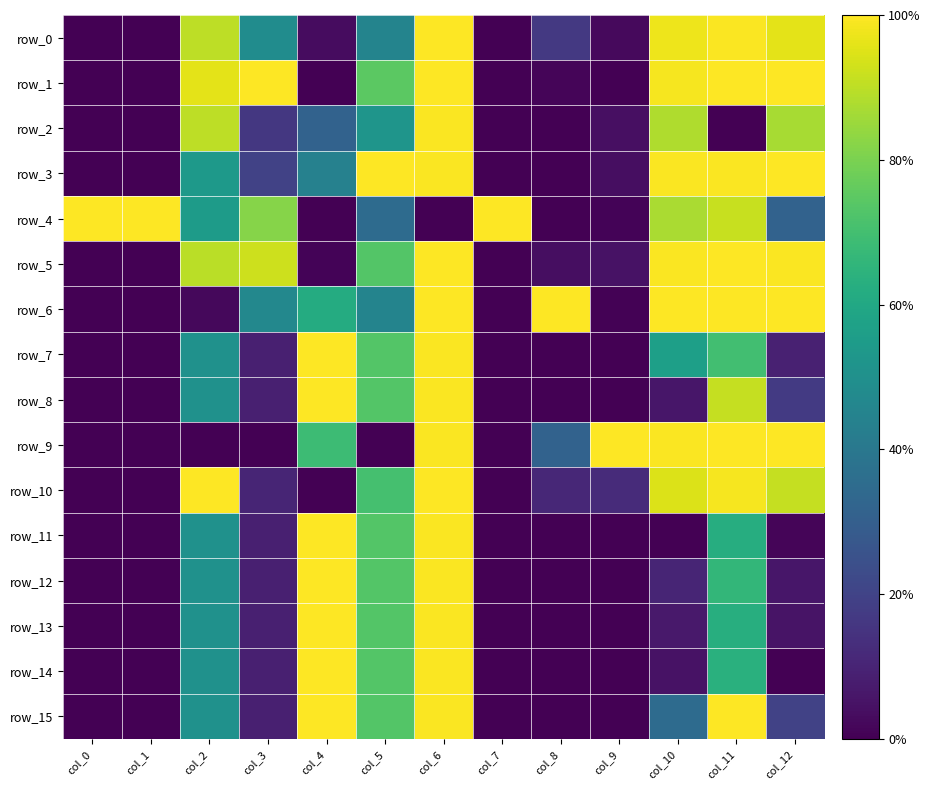

Rank the categories by row_4 value from highest to lowest.

col_0, col_1, col_7, col_11, col_10, col_3, col_2, col_5, col_12, col_9, col_4, col_8, col_6